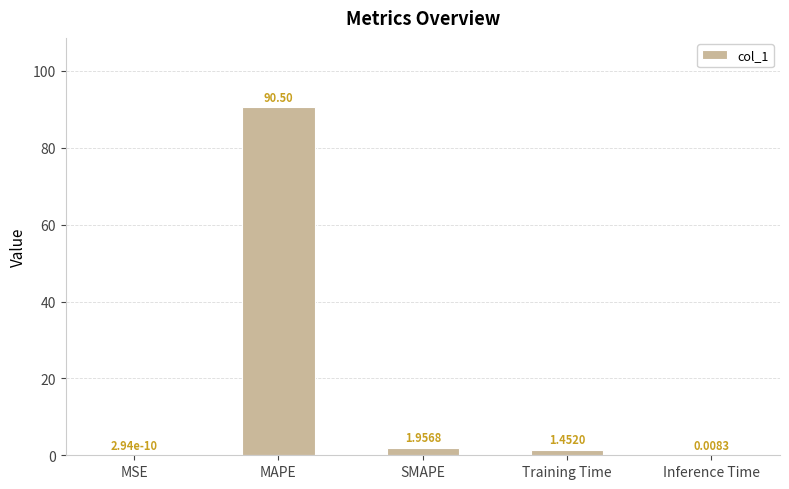

What is the sum of the values at Inference Time and MAPE?

90.5